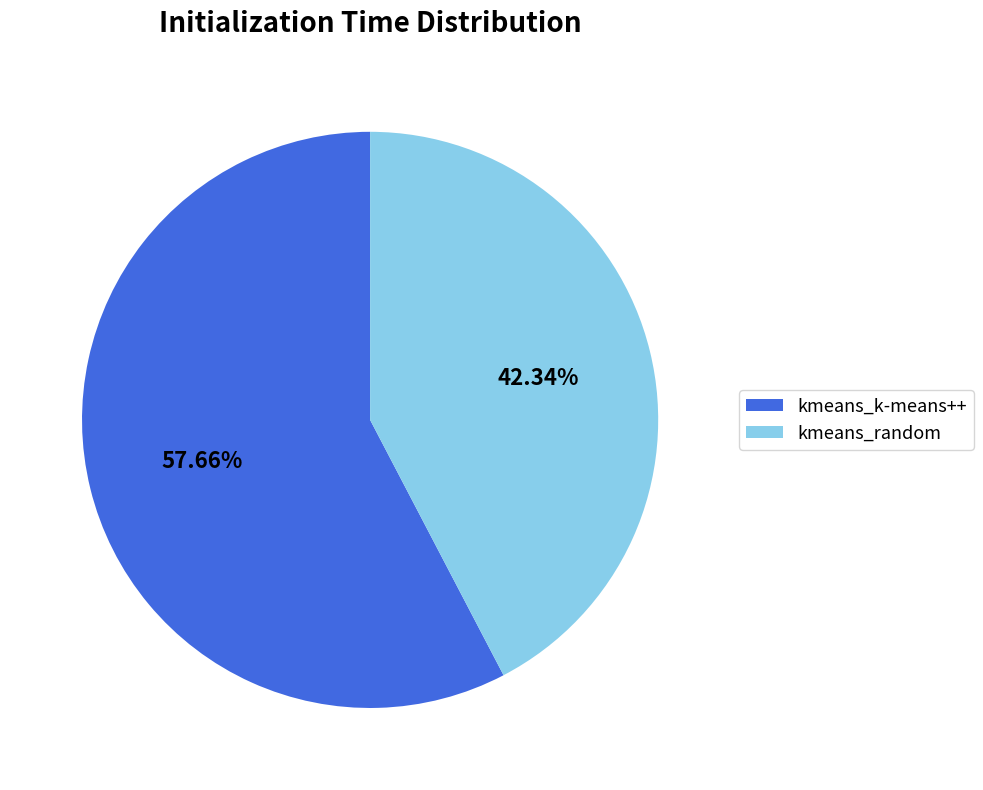

What percentage is the kmeans_random slice, to the nearest percent?

42%